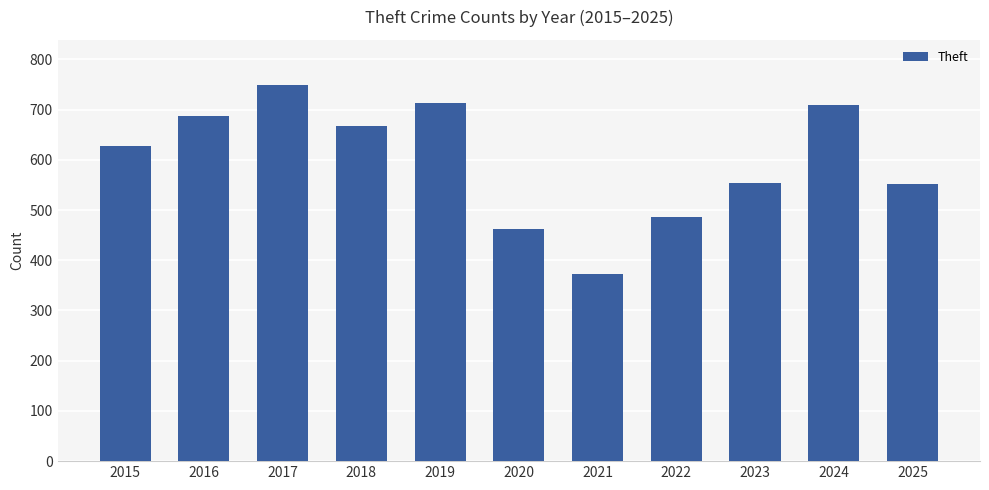

The value at 2025 is 326. True or false?

False